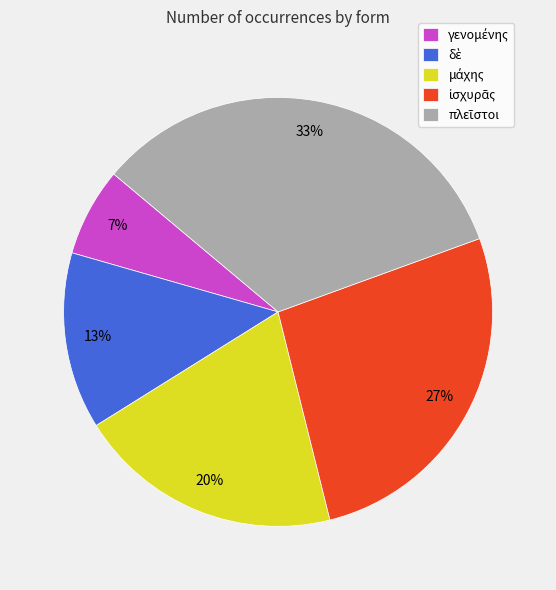

Is there a majority slice in this chart?

No